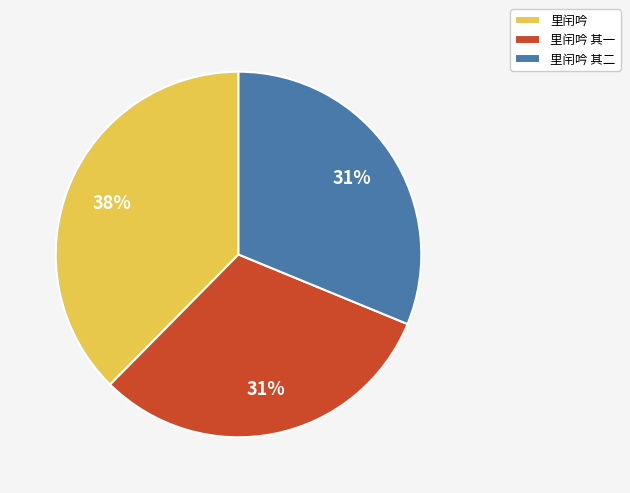

Does 里闬吟 account for over 50% of the chart?

No